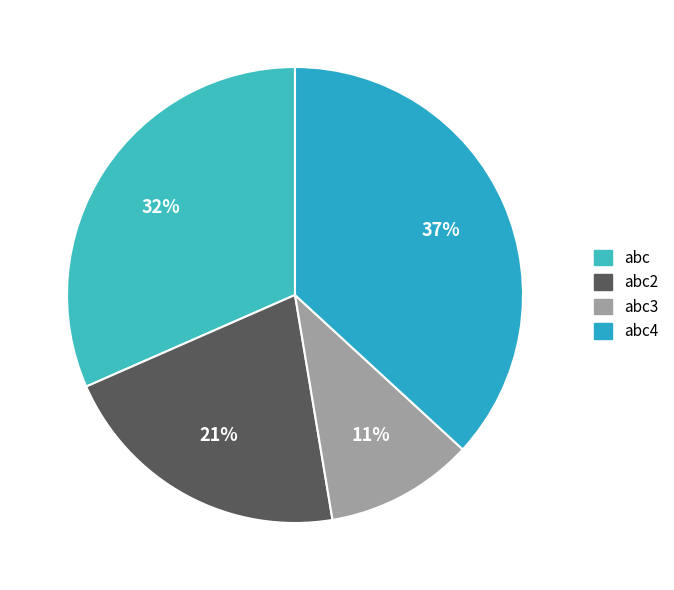

Count the number of slices in the pie.

4